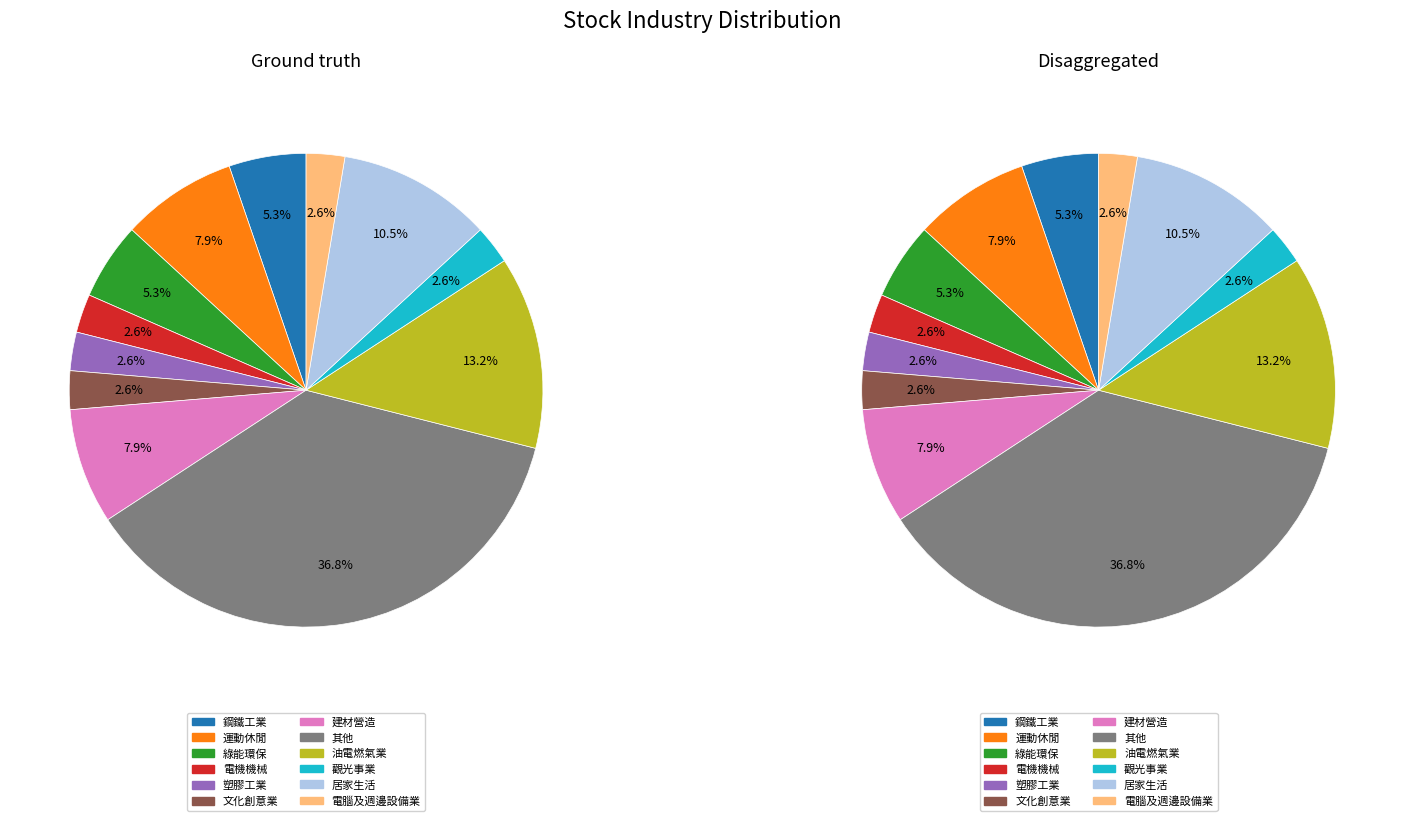

What is the largest slice in the pie chart?

其他